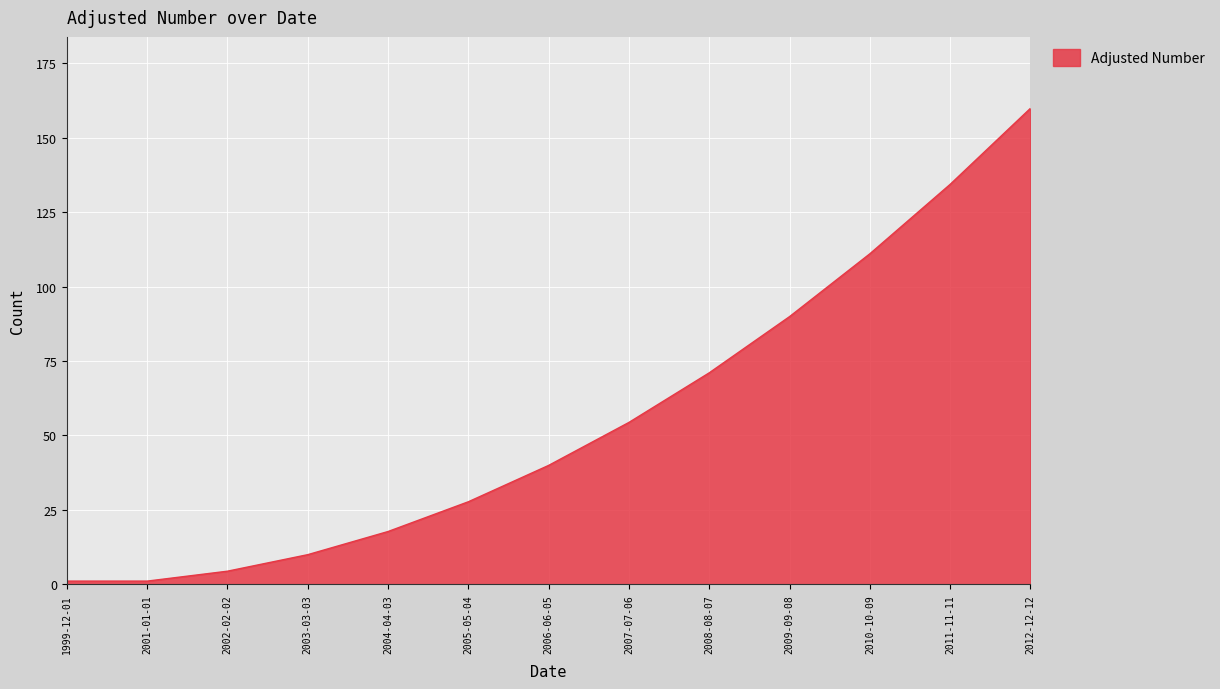

What is the maximum value shown in the chart?

159.8